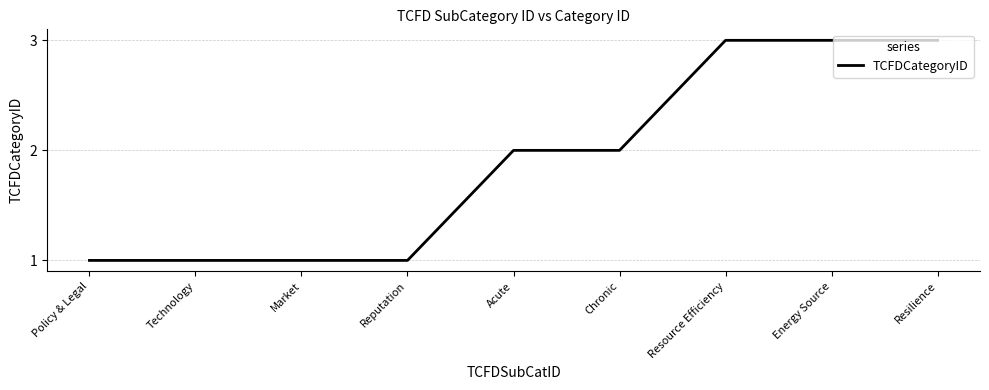

Does the chart have visible grid lines?

Yes